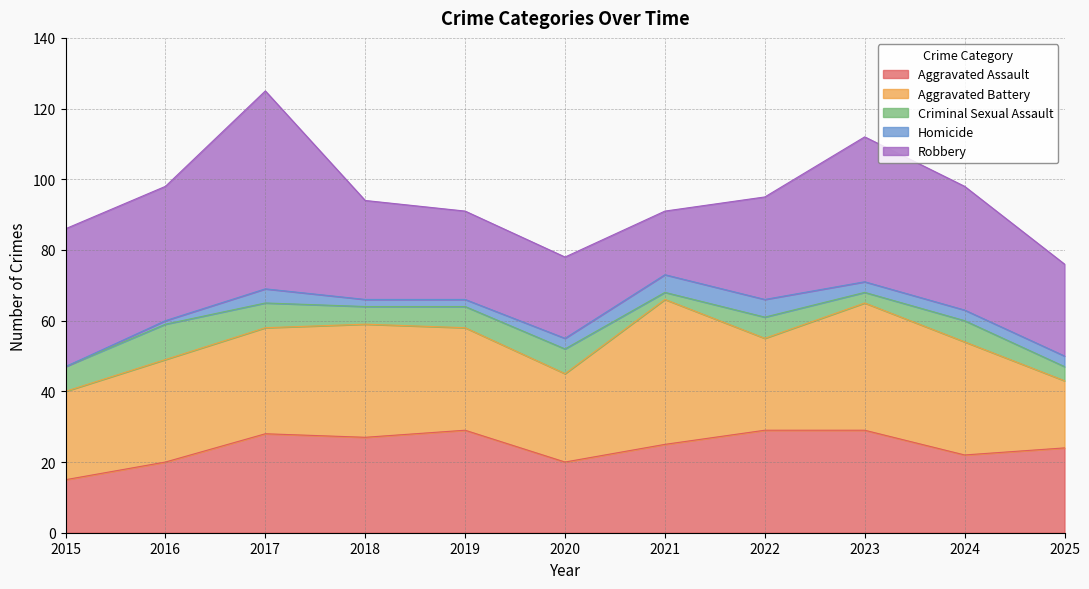

At which category does the chart reach its peak across all series?

2017